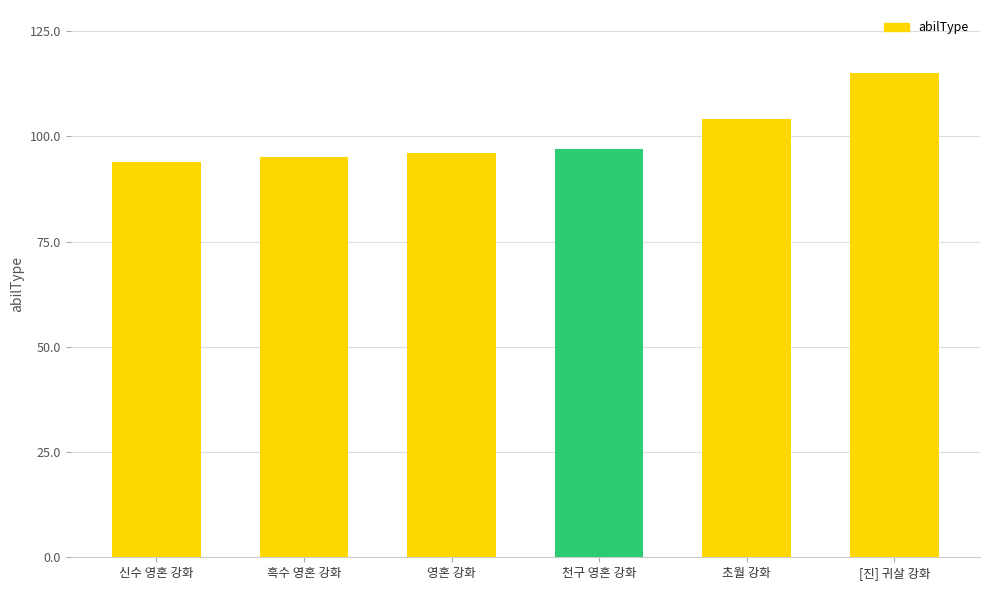

The chart shows a value of 60 at 영혼 강화. True or false?

False